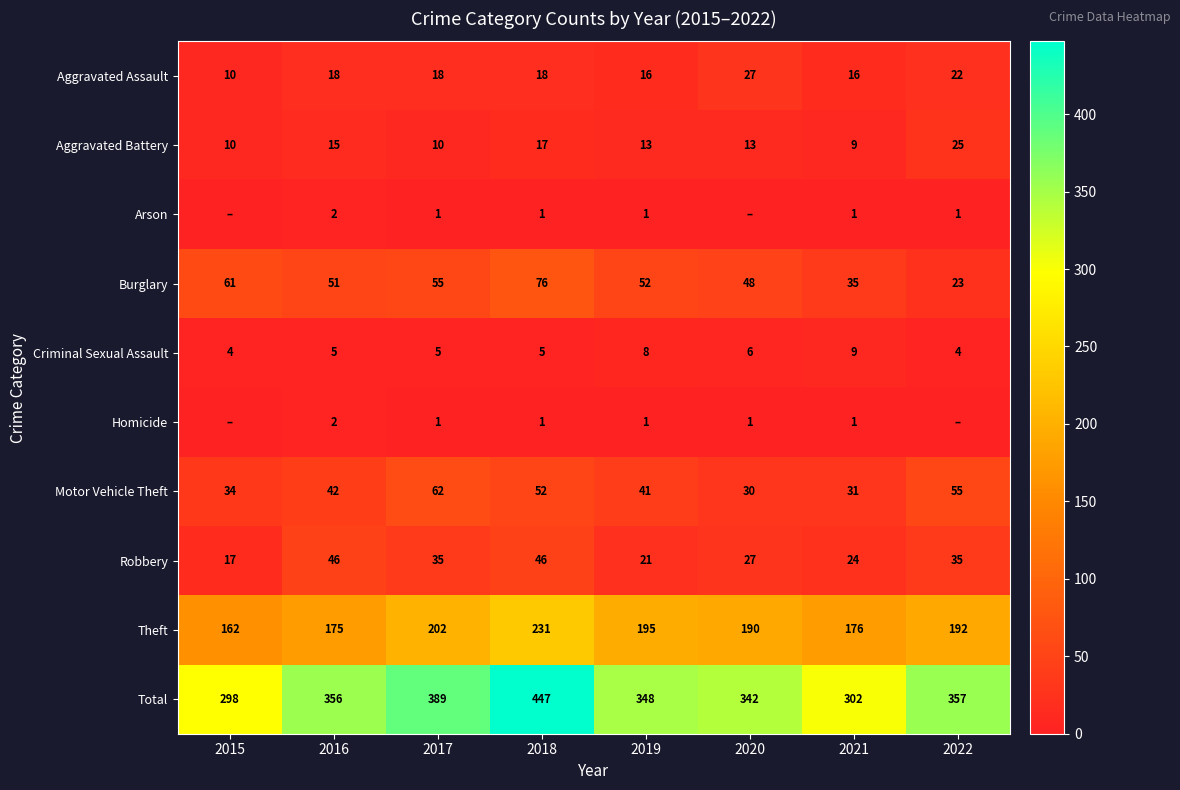

What is the difference between the highest and lowest values at 2017?

388